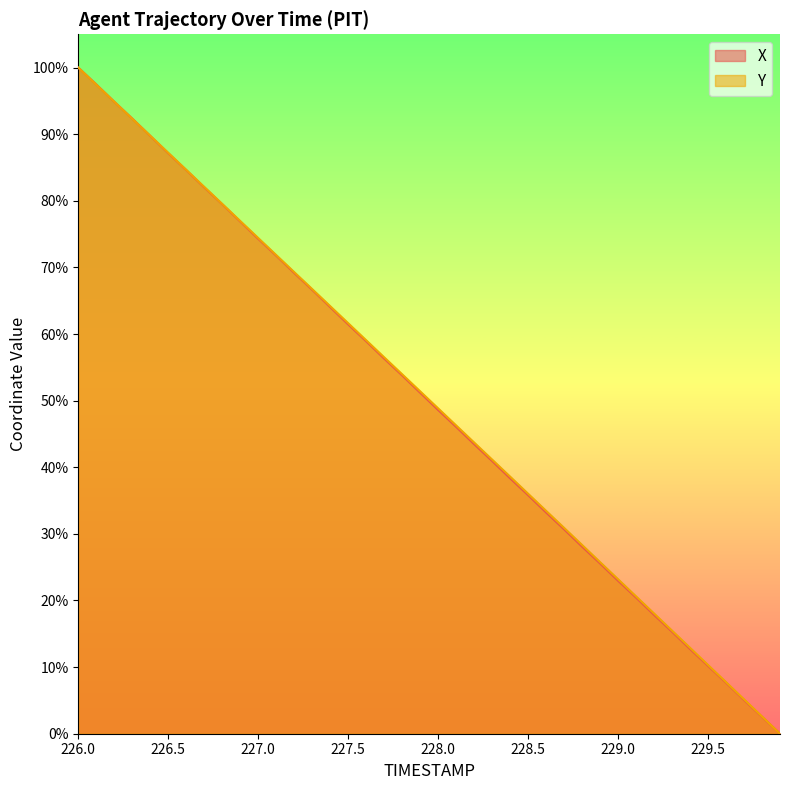

True or false: Y has more than 1 interior local peaks.

False